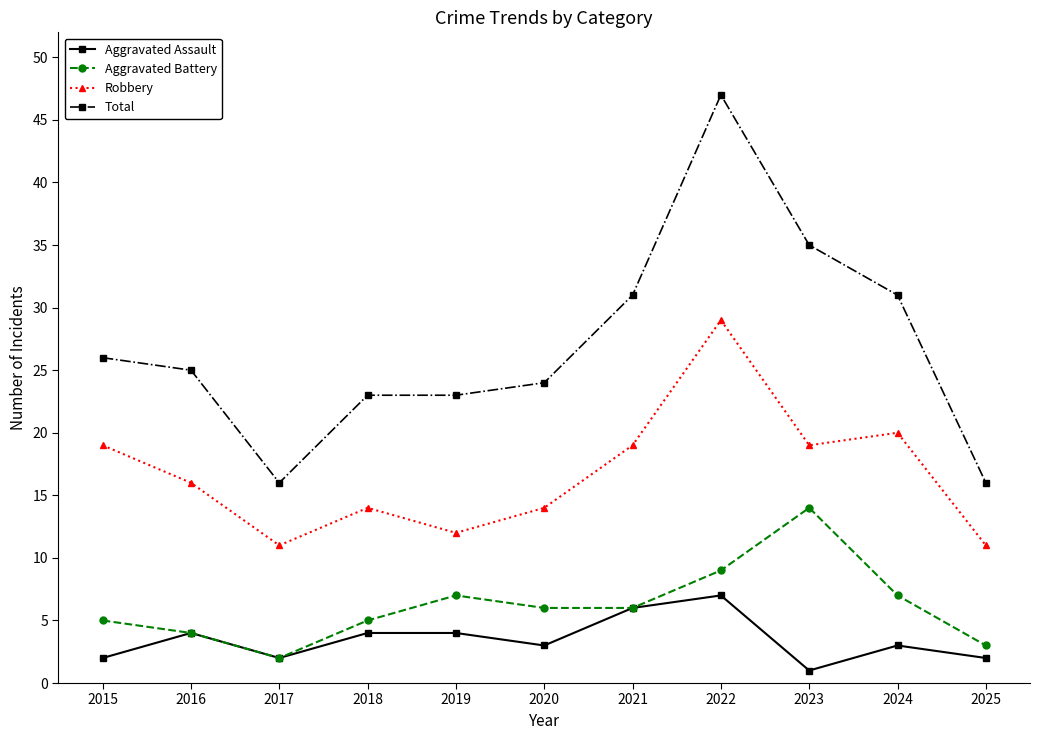

What is the value of the Aggravated Battery point at the 6th from the left?

6